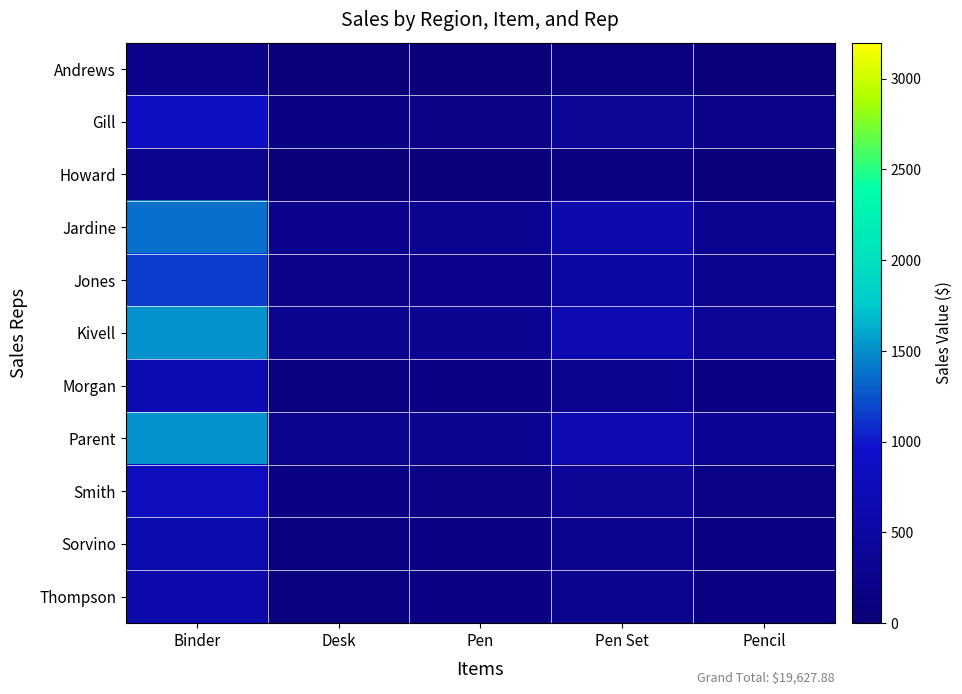

Reading right to left, what are all the values shown in this chart?

Andrews: Pencil=47.7	Pen Set=93.1	Pen=45.7	Desk=38.0	Binder=213.9
Gill: Pencil=190.4	Pen Set=371.8	Pen=182.3	Desk=151.6	Binder=853.9
Howard: Pencil=58.4	Pen Set=114.0	Pen=55.9	Desk=46.5	Binder=261.9
Jardine: Pencil=305.9	Pen Set=597.4	Pen=293.0	Desk=243.6	Binder=1372.2
Jones: Pencil=257.1	Pen Set=502.0	Pen=246.2	Desk=204.7	Binder=1153.1
Kivell: Pencil=338.2	Pen Set=660.6	Pen=324.0	Desk=269.3	Binder=1517.3
Morgan: Pencil=151.0	Pen Set=294.8	Pen=144.6	Desk=120.2	Binder=677.2
Parent: Pencil=337.5	Pen Set=659.1	Pen=323.3	Desk=268.7	Binder=1513.8
Smith: Pencil=178.6	Pen Set=348.7	Pen=171.0	Desk=142.2	Binder=801.0
Sorvino: Pencil=139.6	Pen Set=272.7	Pen=133.8	Desk=111.2	Binder=626.4
Thompson: Pencil=130.9	Pen Set=255.6	Pen=125.4	Desk=104.2	Binder=587.1